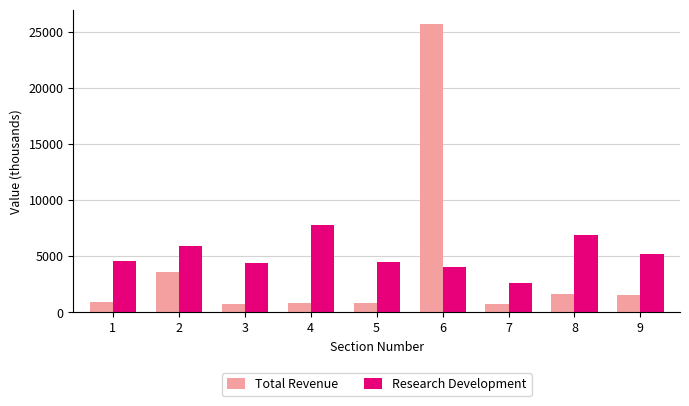

What is the sum of the Total Revenue values at 1 and 5?

1700